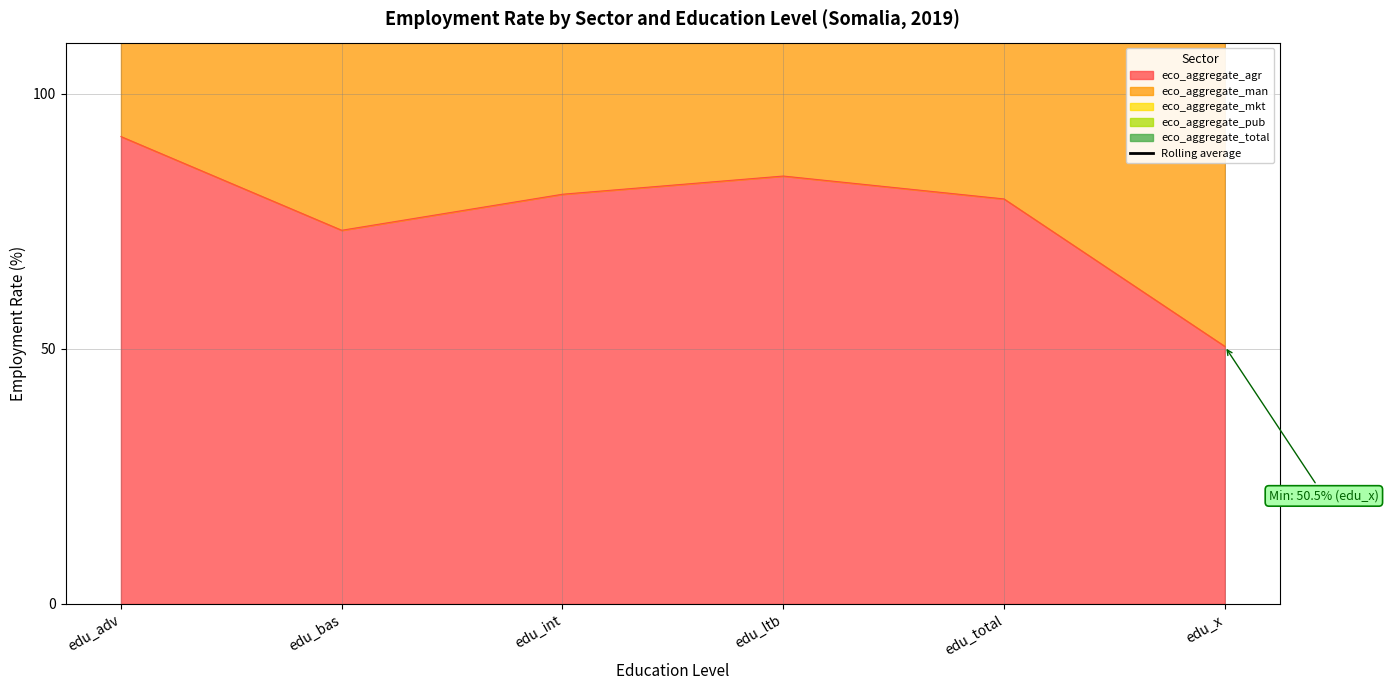

What is the minimum value for eco_aggregate_agr?

50.5